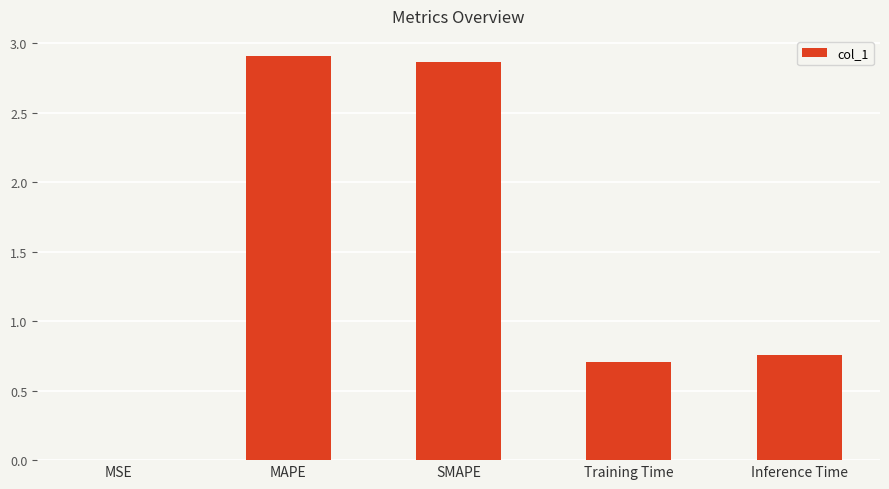

What is the sum of all values?

7.2